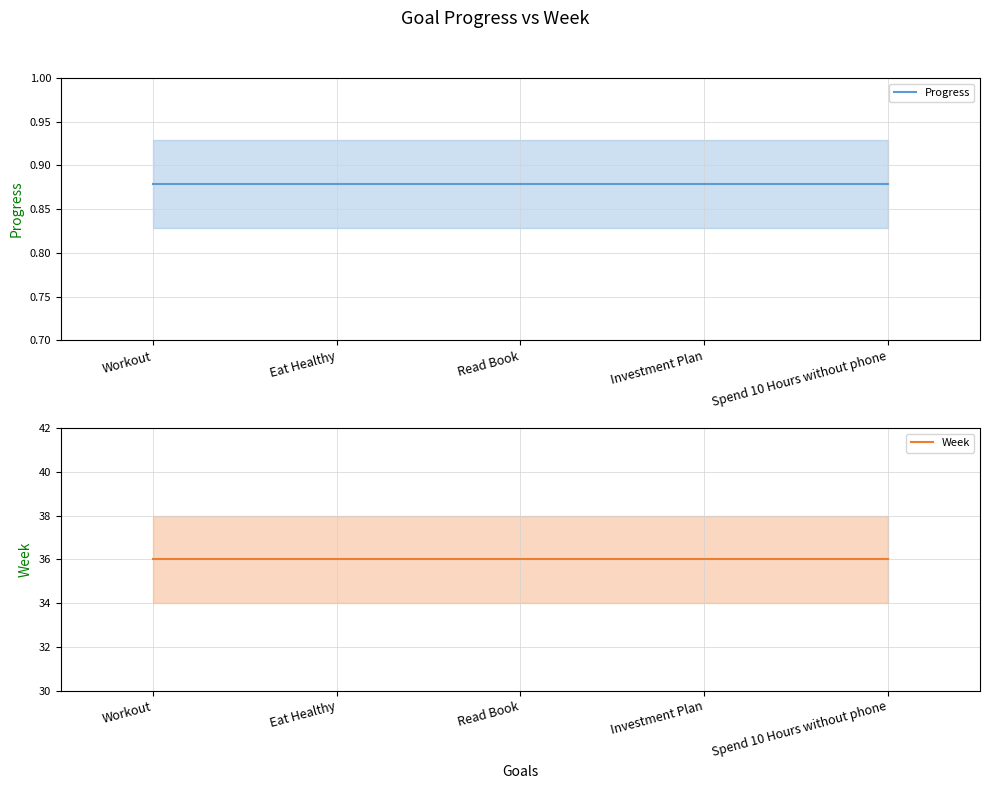

Reading left to right, what are all the values shown in this chart?

Progress: 0.9	0.9	0.9	0.9	0.9
Week: 36.0	36.0	36.0	36.0	36.0